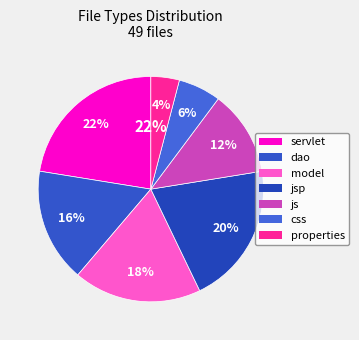

To the nearest percent, what is the difference between the largest and smallest slice percentages?

18%